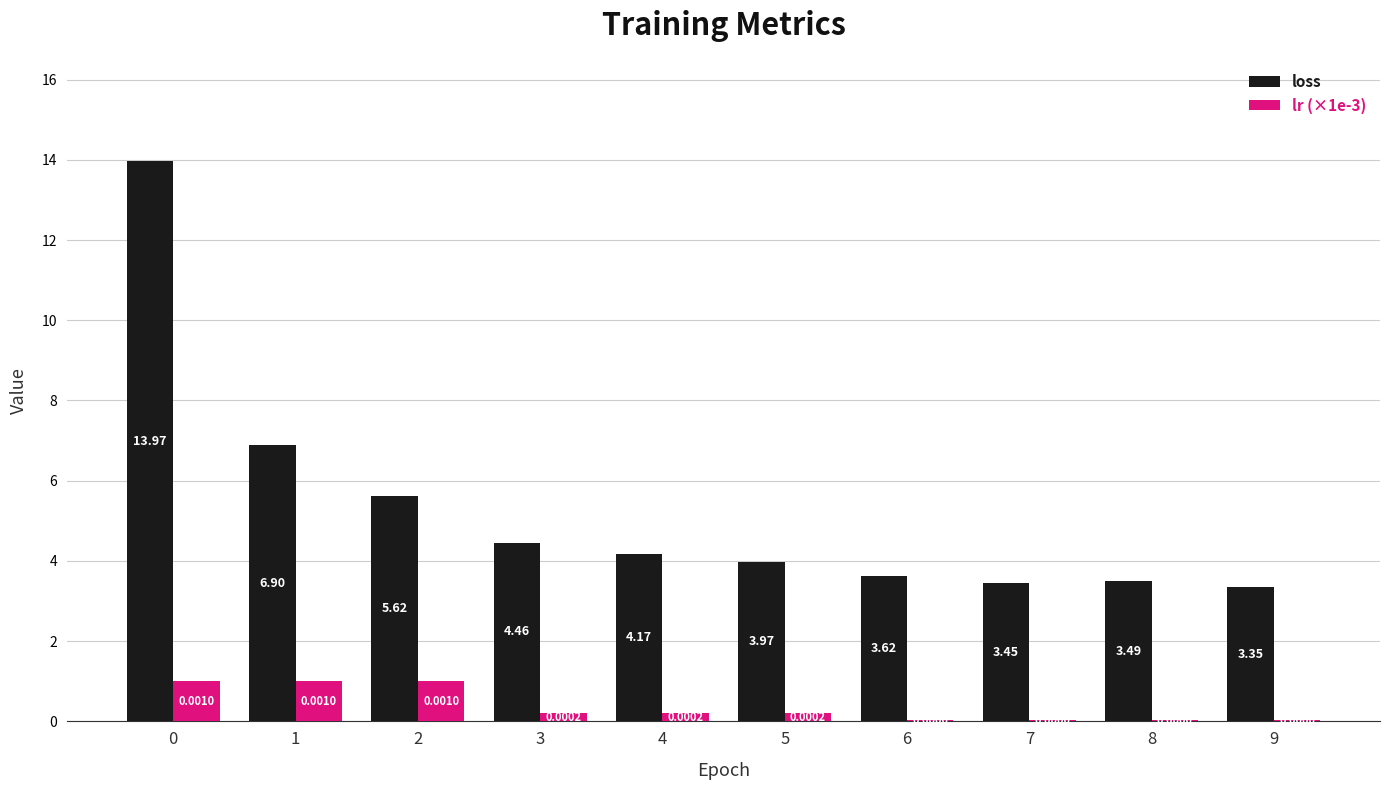

Between 7 and 9, which series saw the biggest shift?

loss